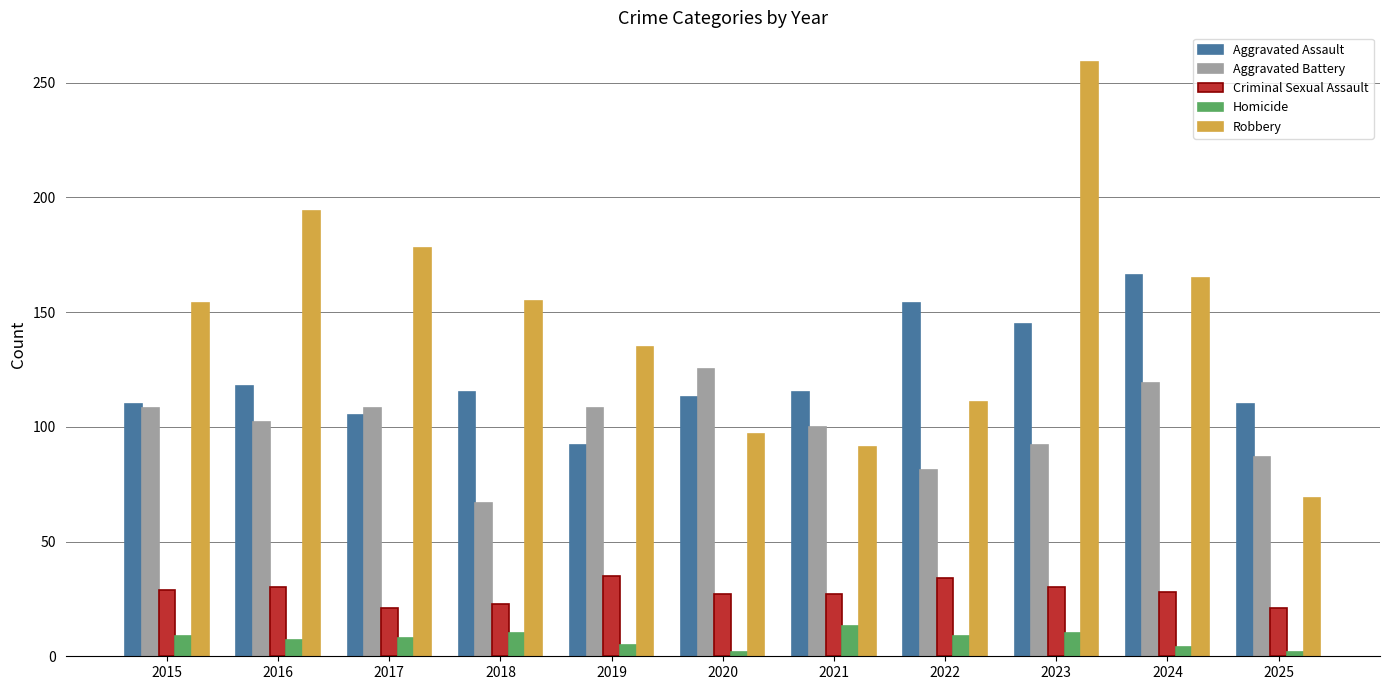

How many data points in Aggravated Assault are less than 115?

5